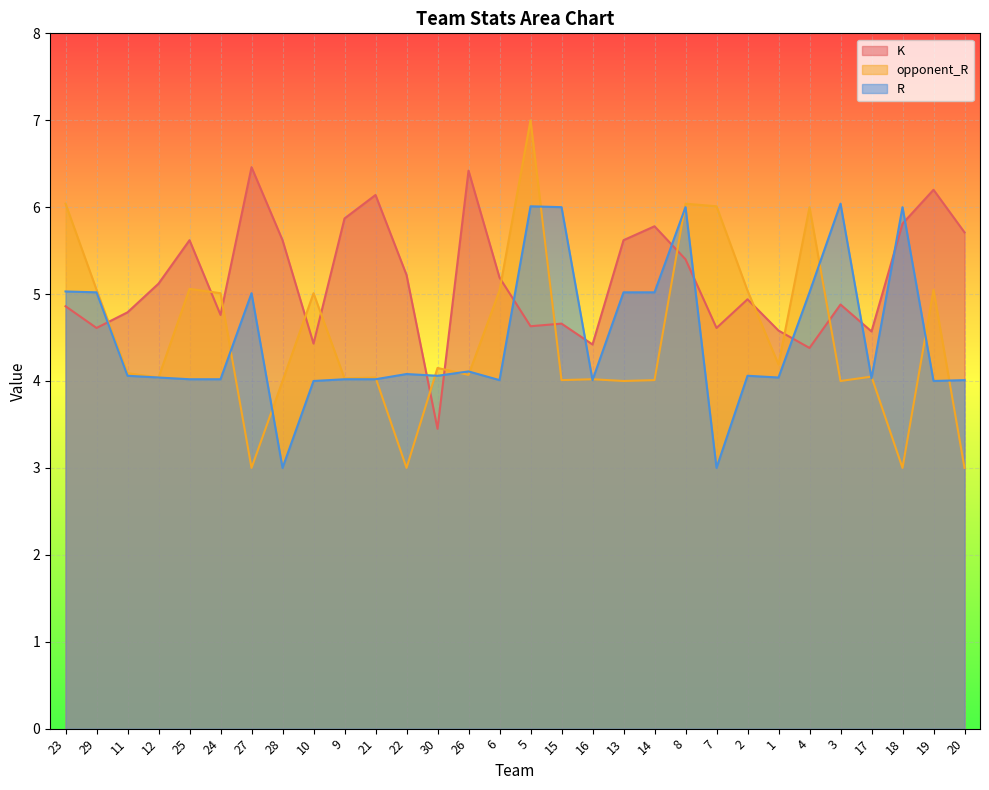

True or false: K has more than 0 interior local peaks.

True